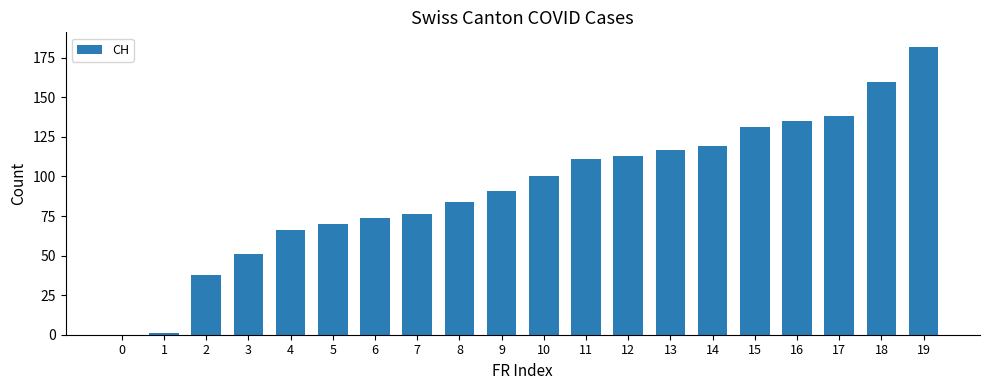

What is the sum of the values at 17 and 13?

255